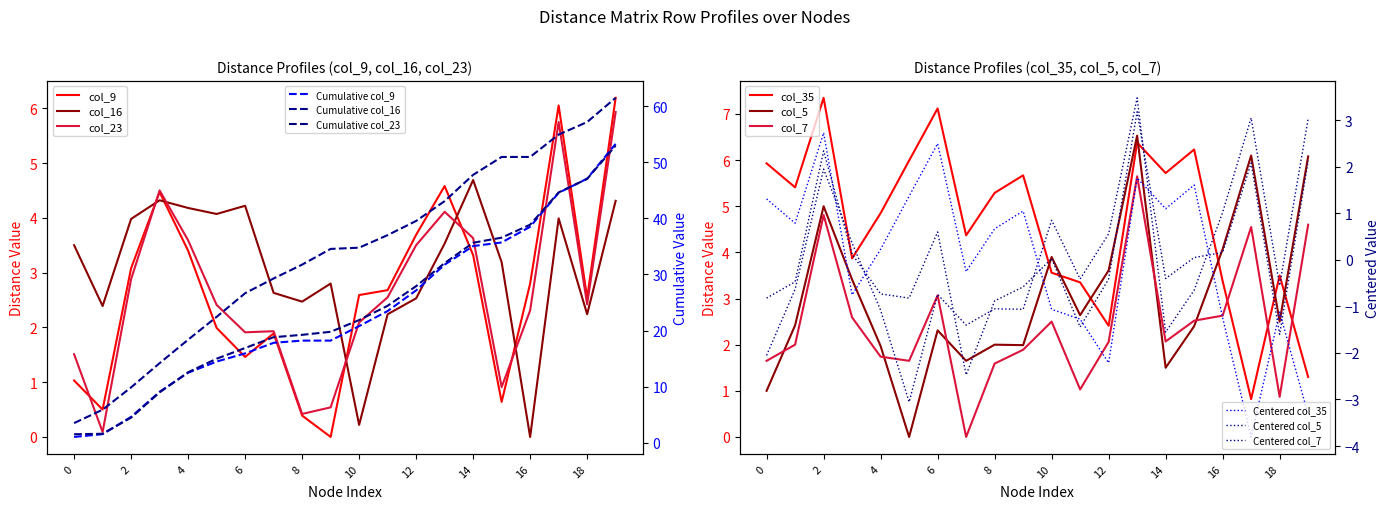

After their last crossing, which series has the higher values: col_35 or col_7?

col_7